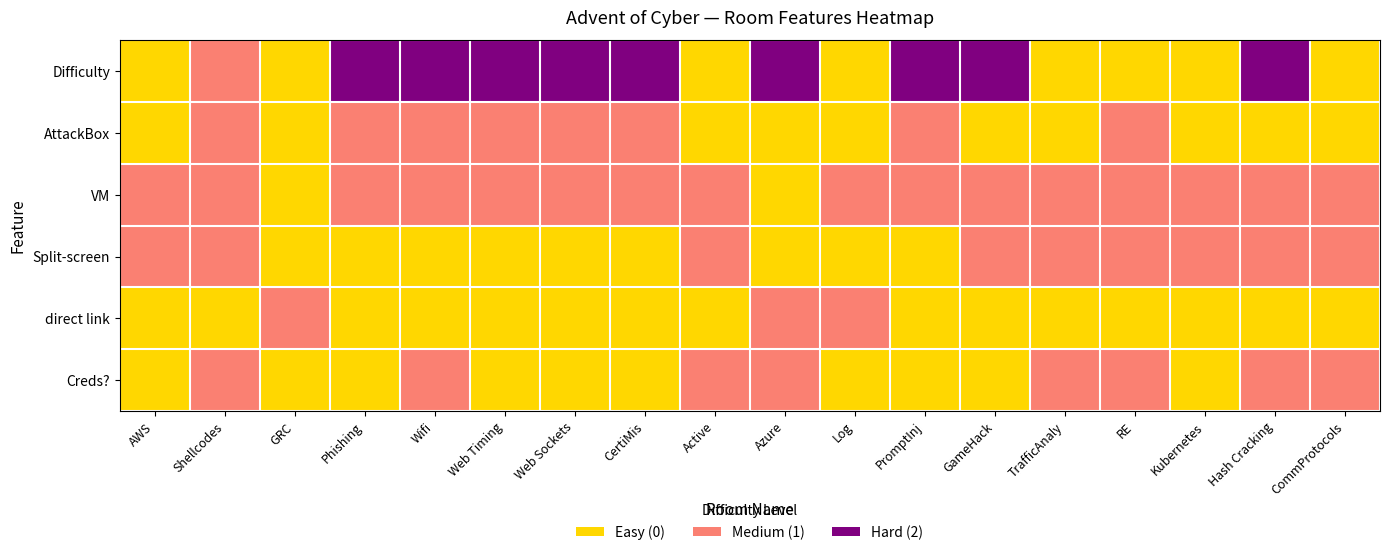

Reading left to right, list all the values displayed in this chart.

Difficulty: AWS=0	Shellcodes=1	GRC=0	Phishing=2	Wifi=2	Web Timing=2	Web Sockets=2	CertiMis=2	Active=0	Azure=2	Log=0	PromptInj=2	GameHack=2	TrafficAnaly=0	RE=0	Kubernetes=0	Hash Cracking=2	CommProtocols=0
AttackBox: AWS=0	Shellcodes=1	GRC=0	Phishing=1	Wifi=1	Web Timing=1	Web Sockets=1	CertiMis=1	Active=0	Azure=0	Log=0	PromptInj=1	GameHack=0	TrafficAnaly=0	RE=1	Kubernetes=0	Hash Cracking=0	CommProtocols=0
VM: AWS=1	Shellcodes=1	GRC=0	Phishing=1	Wifi=1	Web Timing=1	Web Sockets=1	CertiMis=1	Active=1	Azure=0	Log=1	PromptInj=1	GameHack=1	TrafficAnaly=1	RE=1	Kubernetes=1	Hash Cracking=1	CommProtocols=1
Split-screen: AWS=1	Shellcodes=1	GRC=0	Phishing=0	Wifi=0	Web Timing=0	Web Sockets=0	CertiMis=0	Active=1	Azure=0	Log=0	PromptInj=0	GameHack=1	TrafficAnaly=1	RE=1	Kubernetes=1	Hash Cracking=1	CommProtocols=1
direct link: AWS=0	Shellcodes=0	GRC=1	Phishing=0	Wifi=0	Web Timing=0	Web Sockets=0	CertiMis=0	Active=0	Azure=1	Log=1	PromptInj=0	GameHack=0	TrafficAnaly=0	RE=0	Kubernetes=0	Hash Cracking=0	CommProtocols=0
Creds?: AWS=0	Shellcodes=1	GRC=0	Phishing=0	Wifi=1	Web Timing=0	Web Sockets=0	CertiMis=0	Active=1	Azure=1	Log=0	PromptInj=0	GameHack=0	TrafficAnaly=1	RE=1	Kubernetes=0	Hash Cracking=1	CommProtocols=1